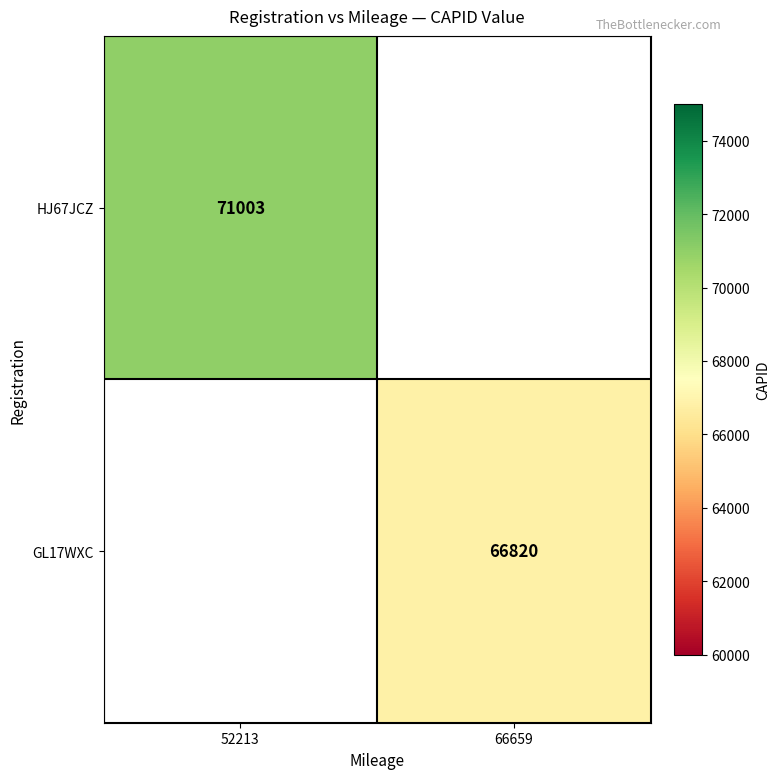

What is the maximum value shown in the chart?

71003.0